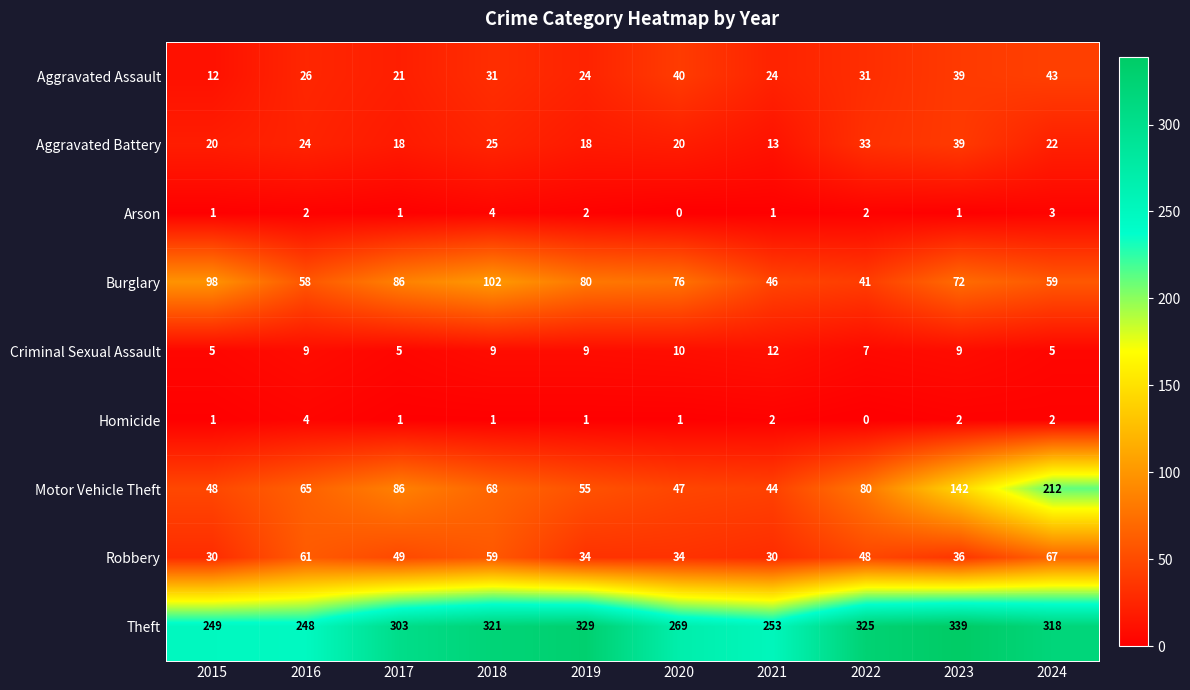

What is the difference between the Robbery values at 2017 and 2018?

10